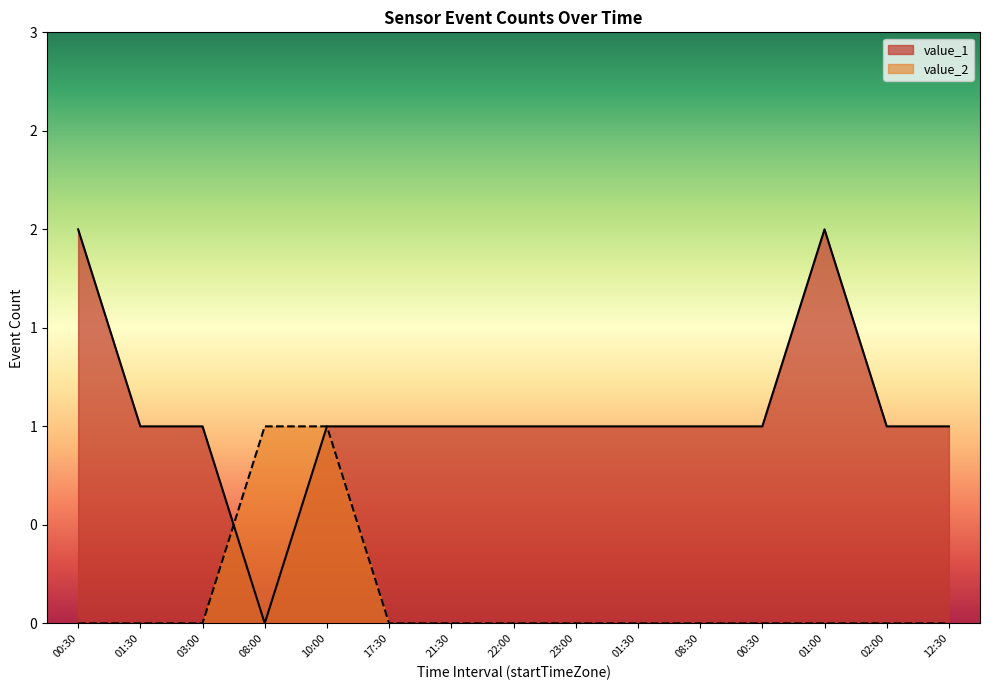

How many values in value_2 are above zero?

2